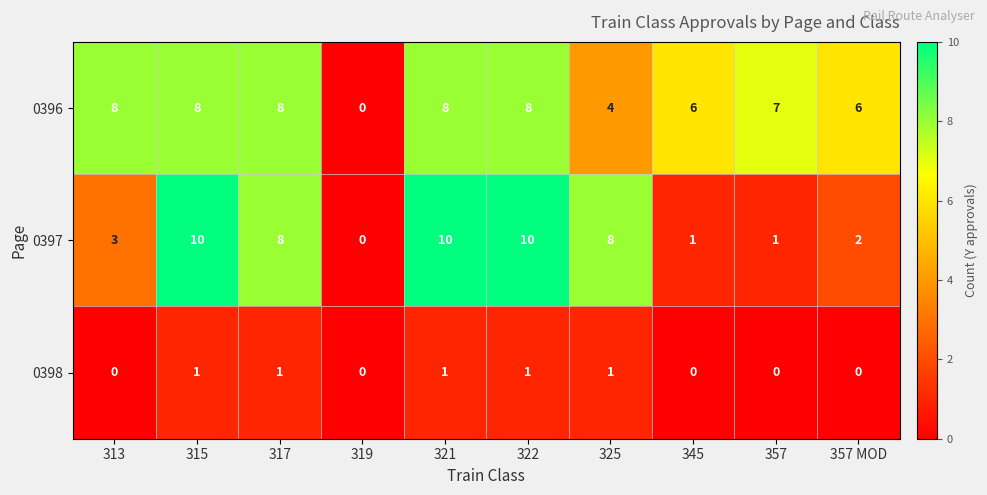

The value of 0396 at 321 is 8. True or false?

True